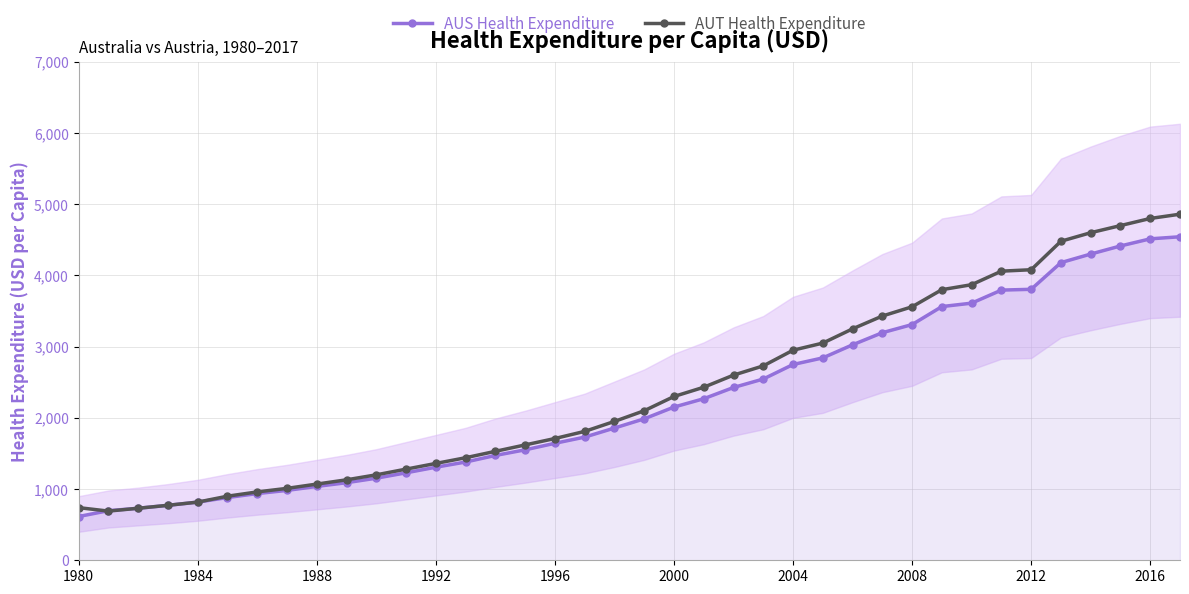

True or false: AUS Health Expenditure and AUT Health Expenditure intersect in this chart.

True